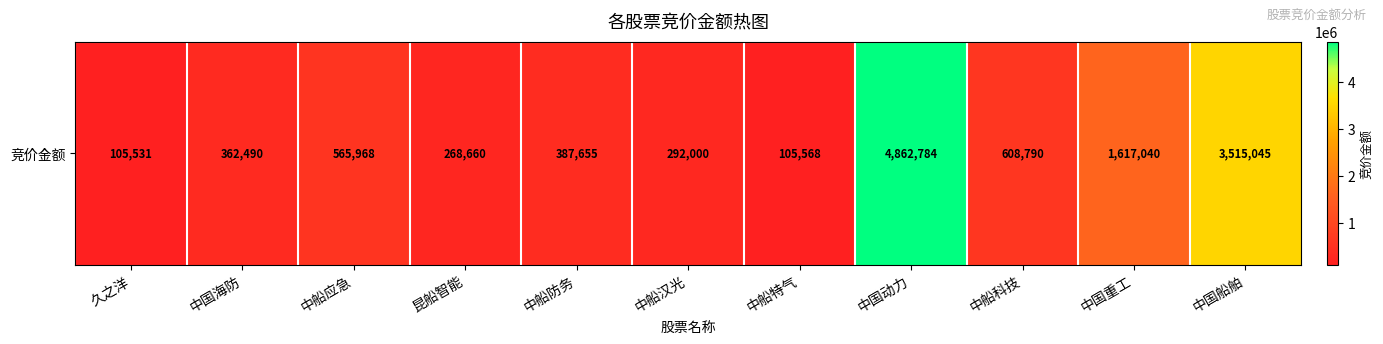

What is the sum of the values at 中船科技 and 中国船舶?

4123835